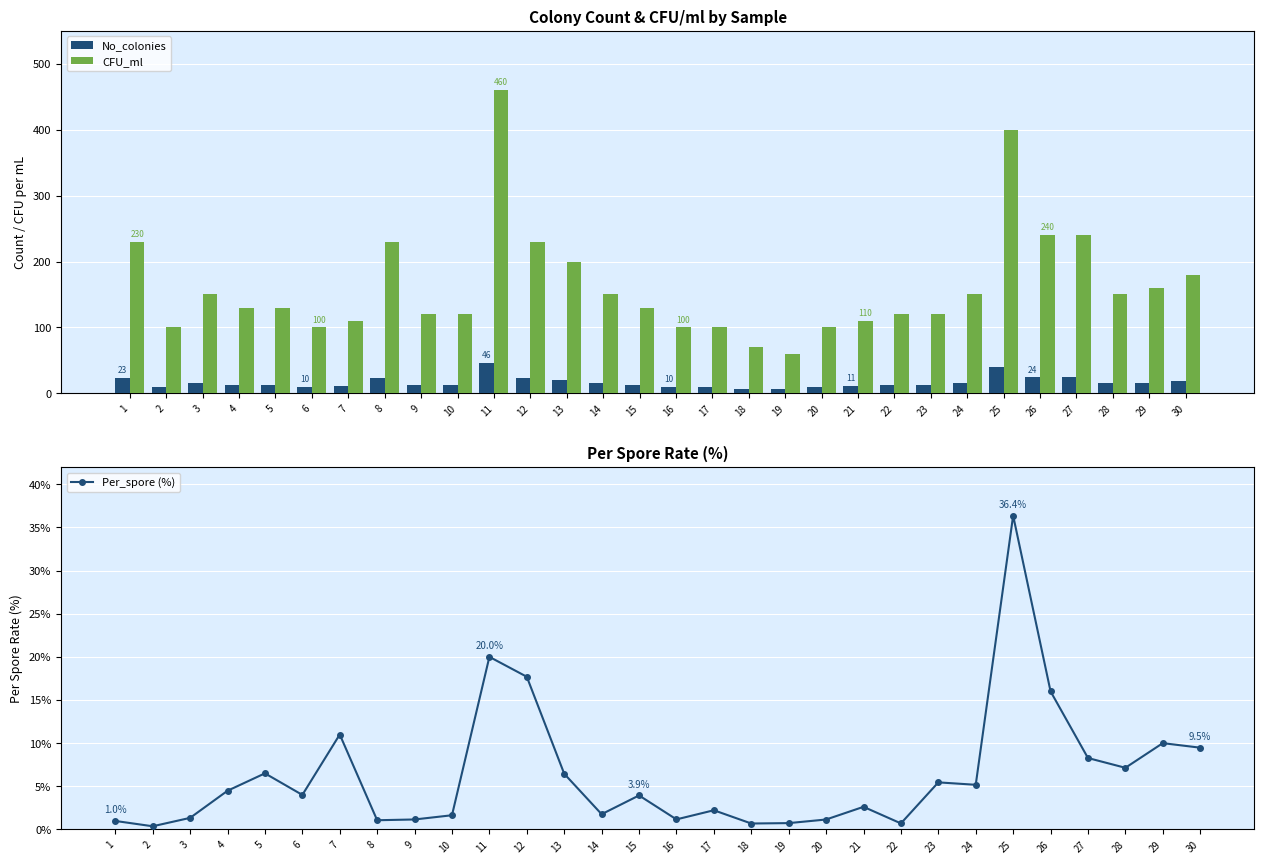

The CFU_ml series shows 192 at 21. True or false?

False